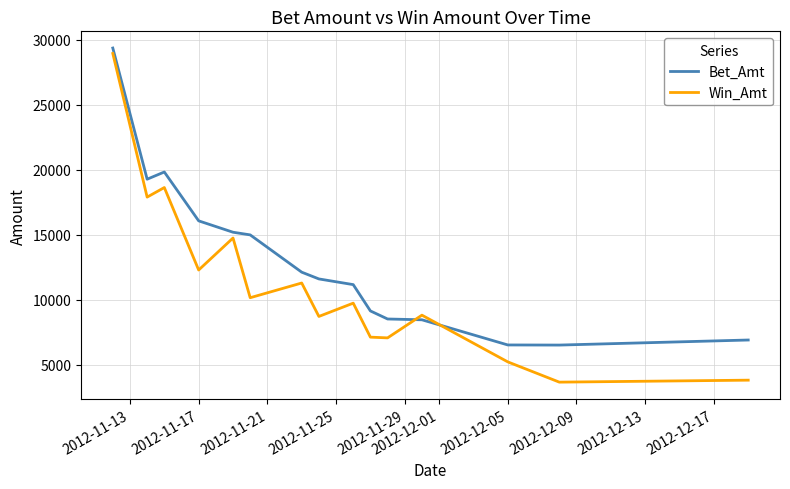

What is the maximum value for Win_Amt?

28947.0